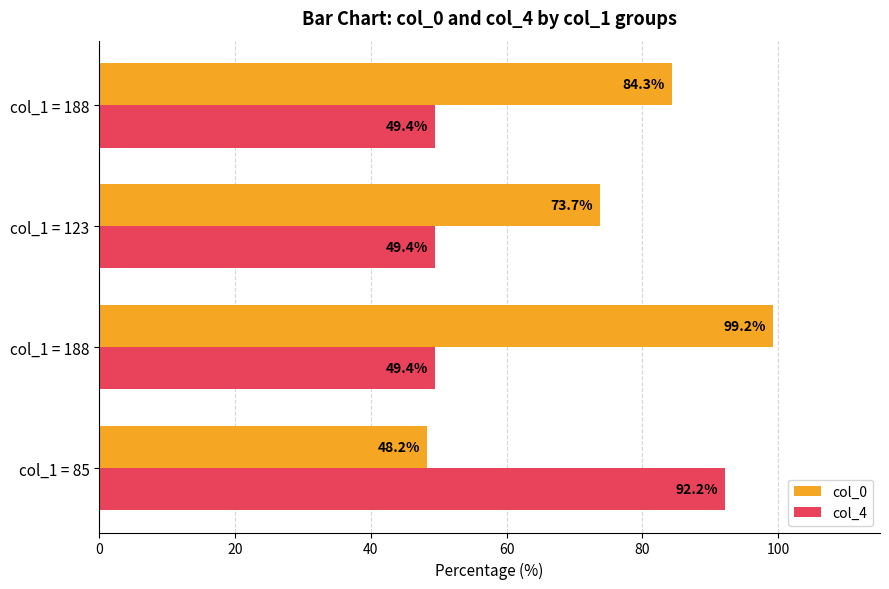

What are all the series names shown in the legend?

col_0, col_4